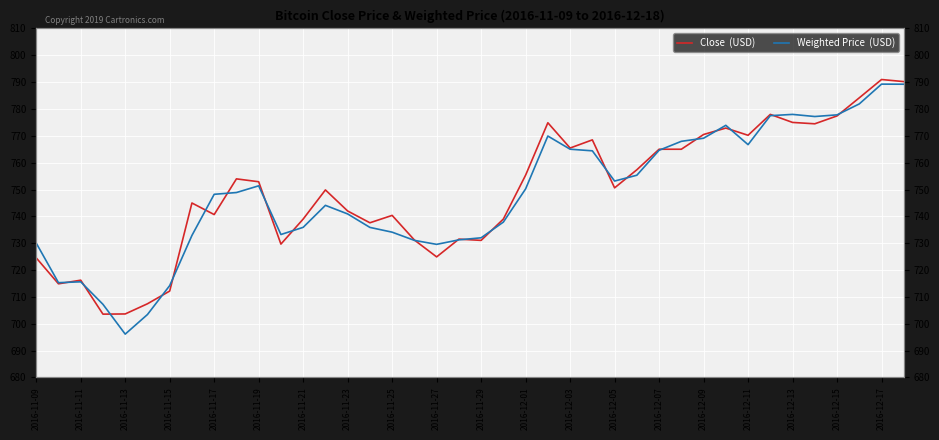

Rank the series by their maximum value, from highest to lowest.

Close  (USD), Weighted Price  (USD)